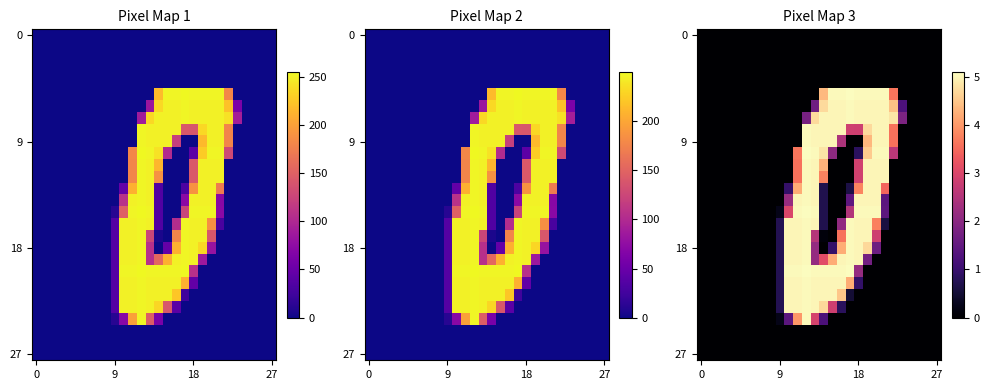

Which has a higher value, 24 or 17?

24